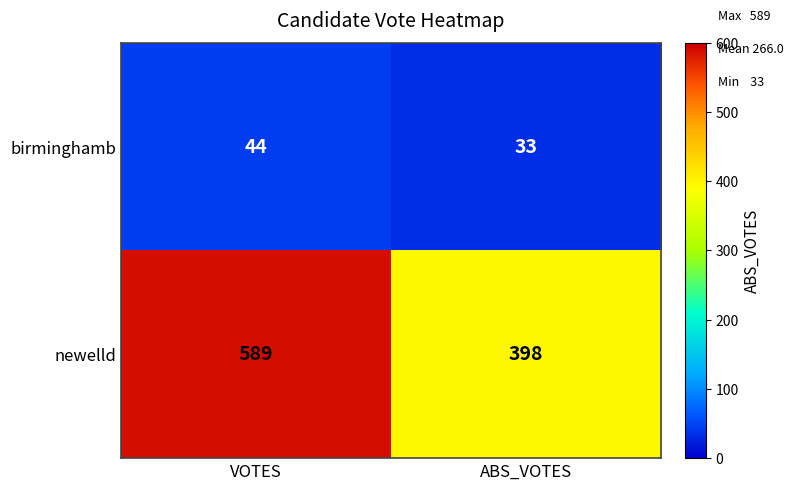

List the series in order of their peak value, highest first.

newelld, birminghamb